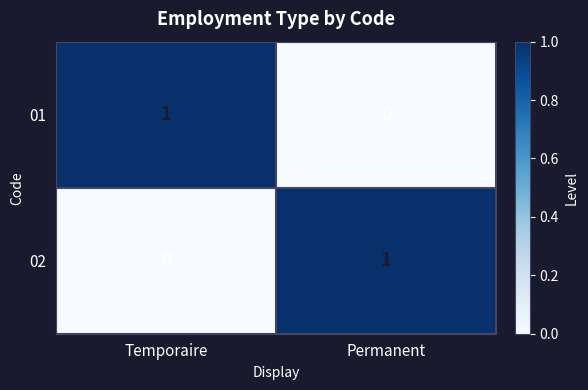

Rank the categories by 02 value from highest to lowest.

Permanent, Temporaire